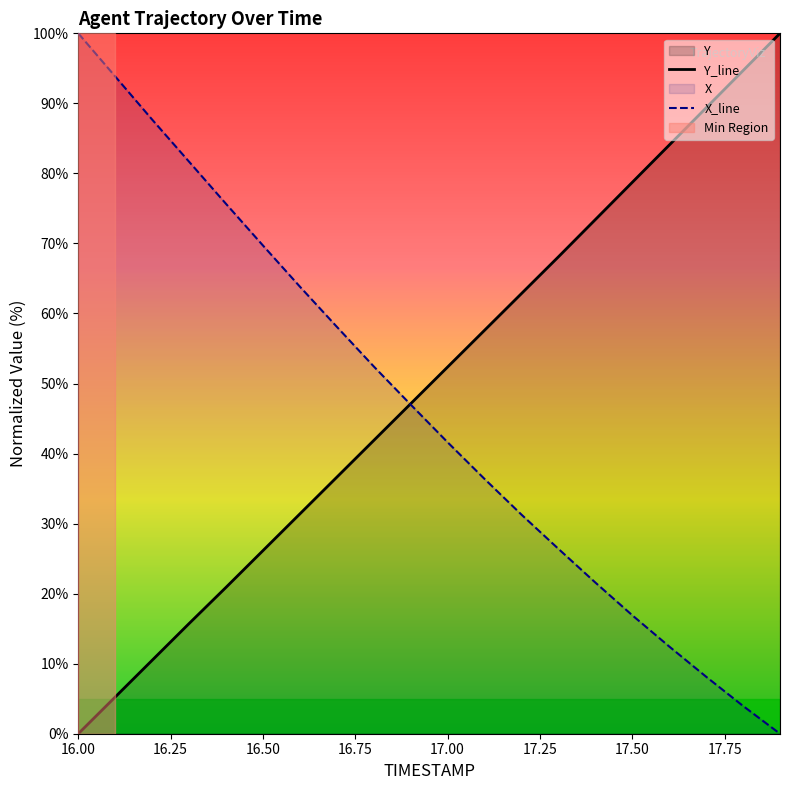

Is it true that TIMESTAMP equals 123.5 at 17.7?

False